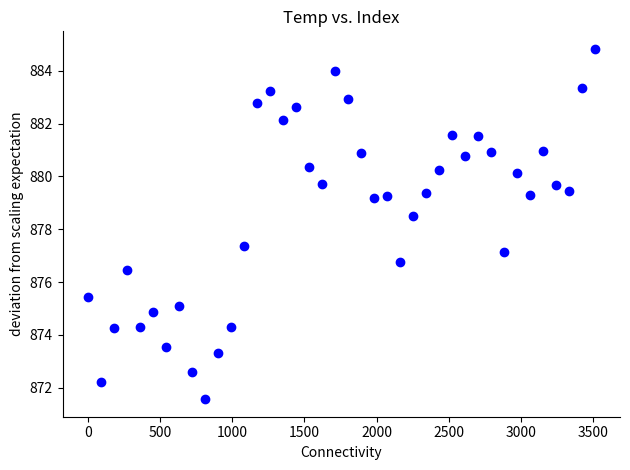

What is the range of X values (max minus min)?

3510.0